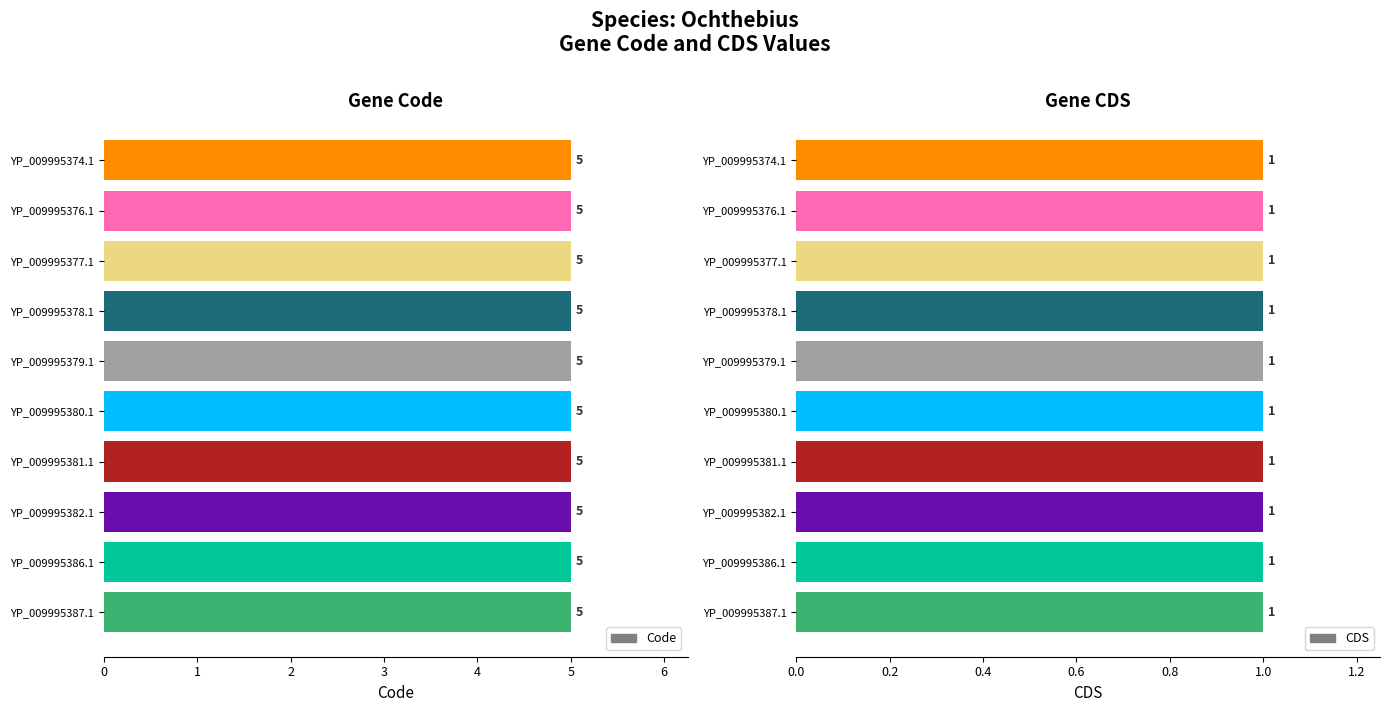

What is the total value across all series at YP_009995374.1?

6